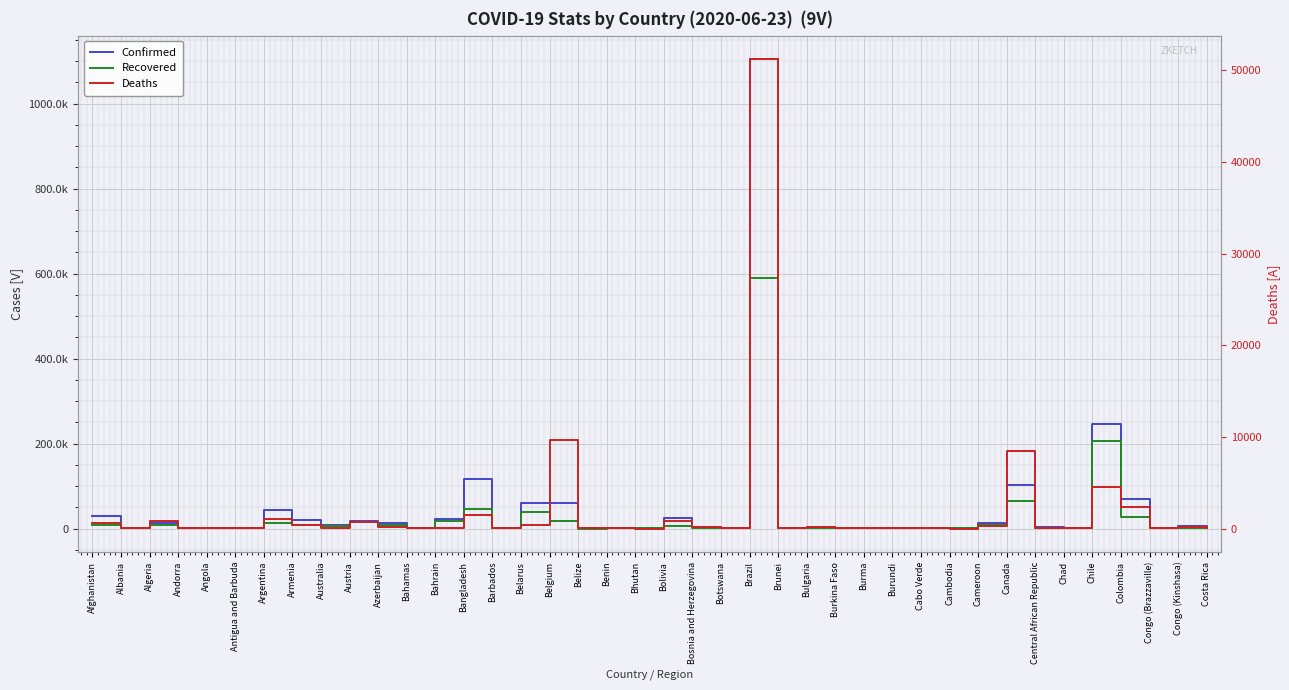

At which category is the sum across all series the highest?

Brazil